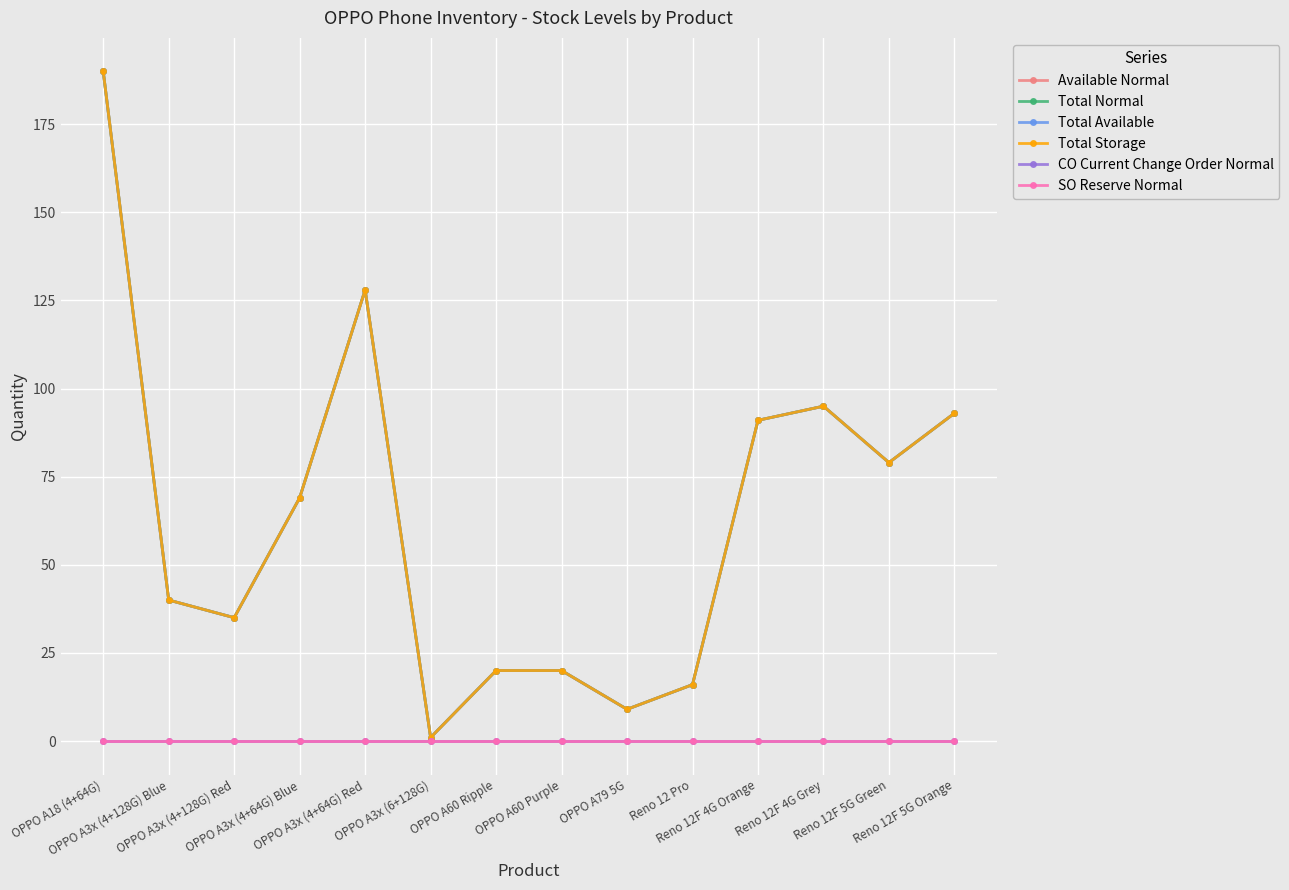

List the labels in order of Total Storage value, largest first.

OPPO A18 (4+64G), OPPO A3x (4+64G) Red, Reno 12F 4G Grey, Reno 12F 5G Orange, Reno 12F 4G Orange, Reno 12F 5G Green, OPPO A3x (4+64G) Blue, OPPO A3x (4+128G) Blue, OPPO A3x (4+128G) Red, OPPO A60 Ripple, OPPO A60 Purple, Reno 12 Pro, OPPO A79 5G, OPPO A3x (6+128G)